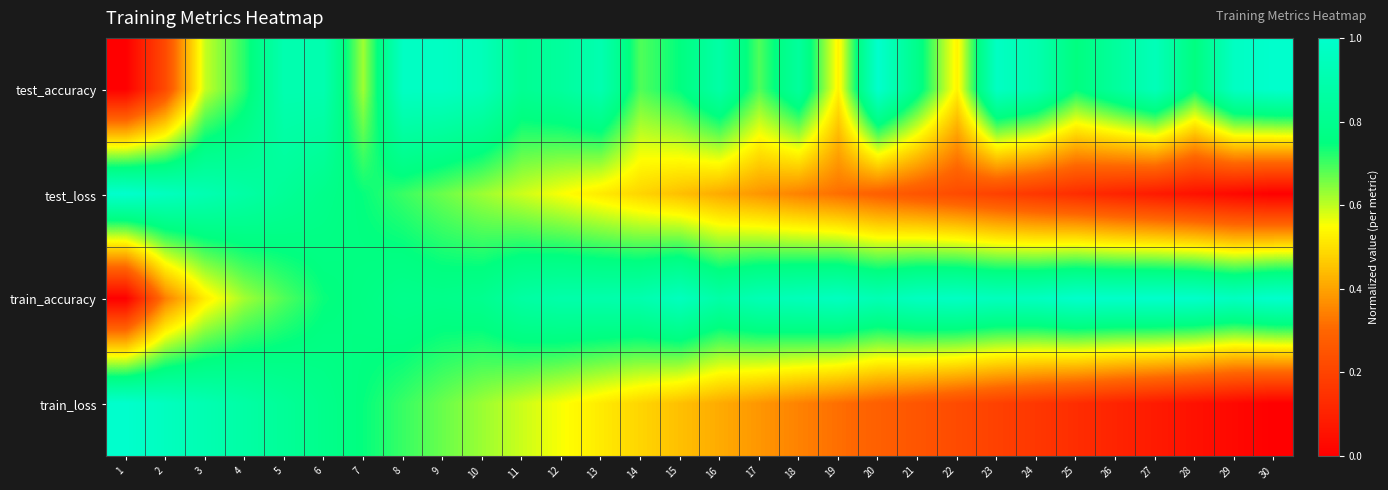

Reading right to left, what are all the values shown in this chart?

test_accuracy: 30=1.0	29=1.0	28=0.8	27=0.9	26=0.8	25=0.8	24=0.9	23=1.0	22=0.5	21=0.8	20=1.0	19=0.5	18=0.8	17=0.7	16=0.9	15=0.8	14=0.7	13=0.9	12=0.8	11=0.8	10=0.9	9=1.0	8=1.0	7=0.6	6=0.9	5=0.9	4=0.7	3=0.6	2=0.2	1=0.0
test_loss: 30=0.0	29=0.0	28=0.1	27=0.1	26=0.1	25=0.1	24=0.2	23=0.2	22=0.2	21=0.3	20=0.3	19=0.3	18=0.3	17=0.4	16=0.4	15=0.4	14=0.5	13=0.5	12=0.6	11=0.6	10=0.6	9=0.7	8=0.7	7=0.7	6=0.8	5=0.8	4=0.9	3=0.9	2=1.0	1=1.0
train_accuracy: 30=1.0	29=1.0	28=1.0	27=1.0	26=1.0	25=1.0	24=1.0	23=0.9	22=1.0	21=1.0	20=0.9	19=1.0	18=0.9	17=0.9	16=0.9	15=1.0	14=0.9	13=0.9	12=0.9	11=0.9	10=0.8	9=0.8	8=0.8	7=0.8	6=0.7	5=0.7	4=0.6	3=0.5	2=0.3	1=0.0
train_loss: 30=0.0	29=0.0	28=0.1	27=0.1	26=0.1	25=0.1	24=0.2	23=0.2	22=0.2	21=0.3	20=0.3	19=0.3	18=0.3	17=0.4	16=0.4	15=0.4	14=0.5	13=0.5	12=0.6	11=0.6	10=0.6	9=0.7	8=0.7	7=0.7	6=0.8	5=0.8	4=0.9	3=0.9	2=1.0	1=1.0